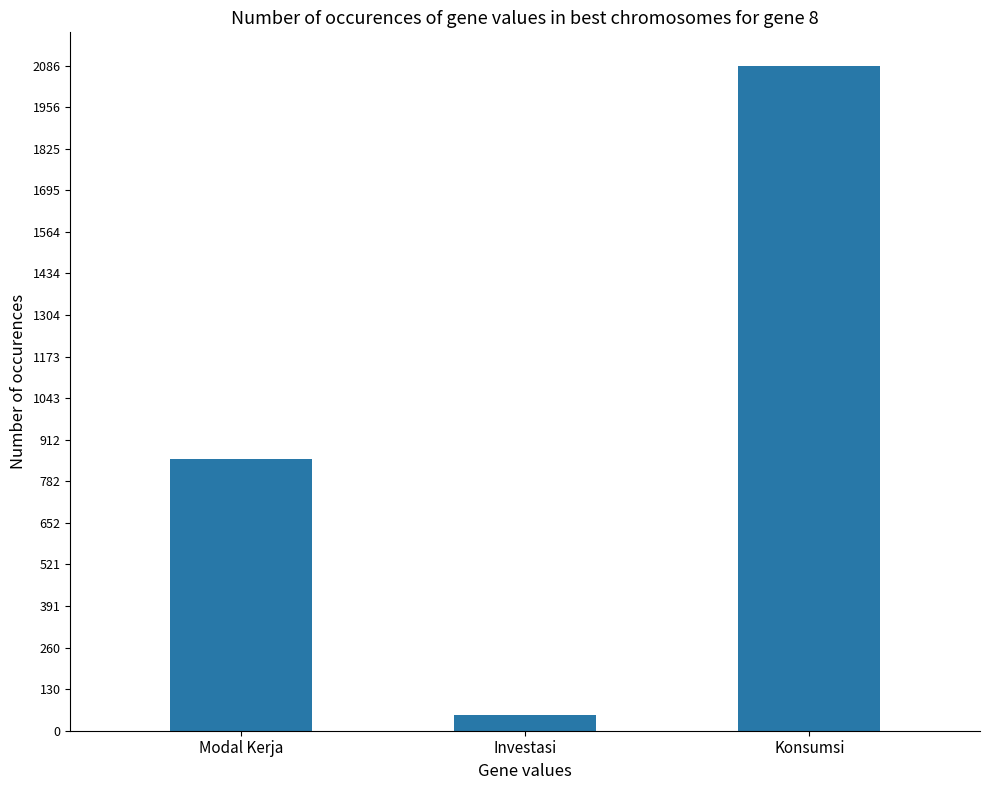

How many bars are there in total?

3